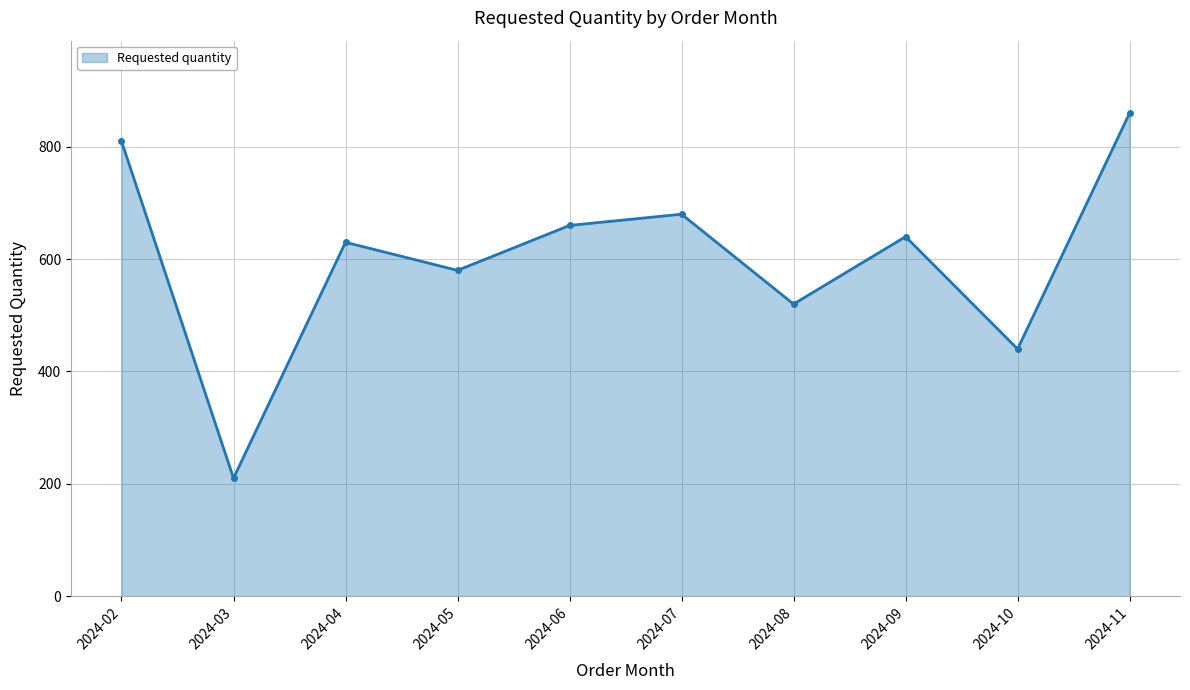

What is the difference between the maximum and minimum values?

650